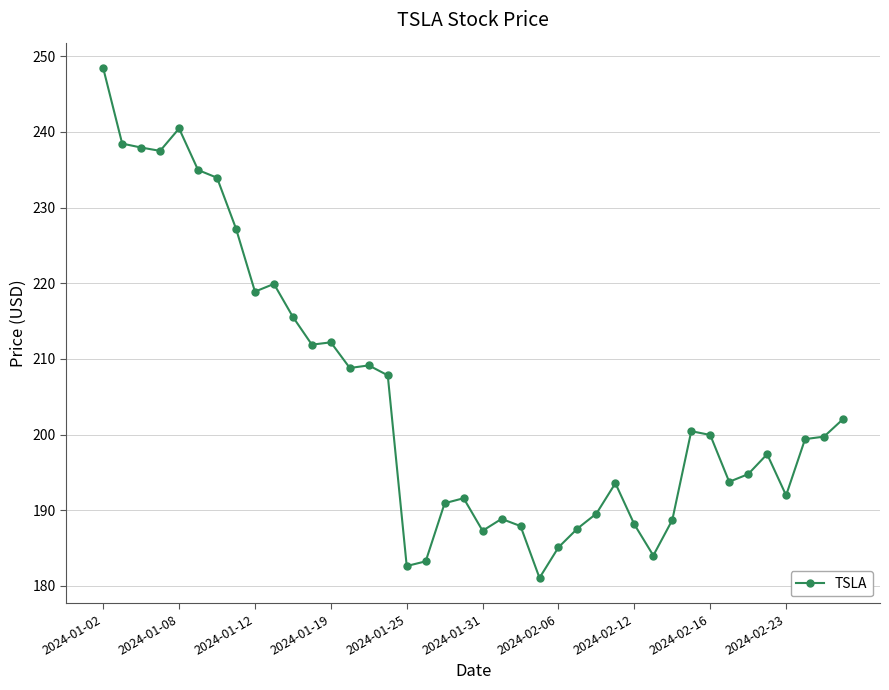

What is the smallest value displayed?

181.1